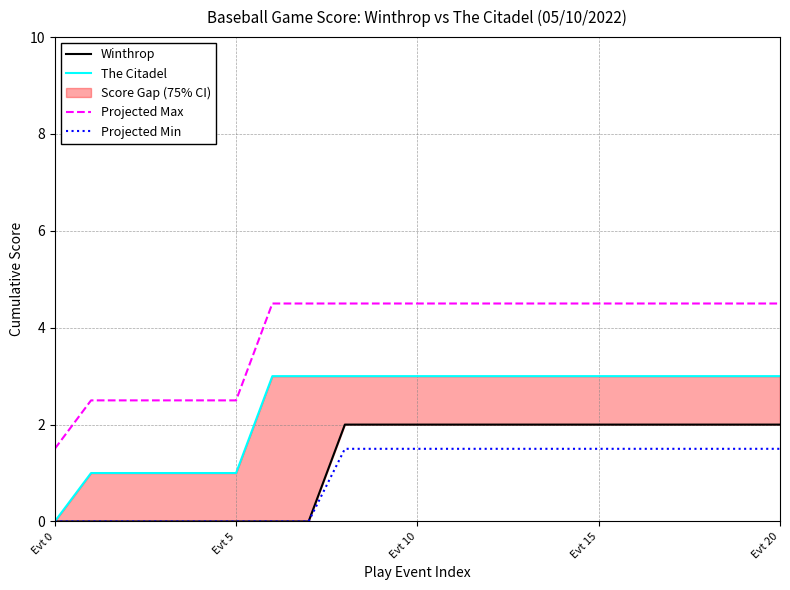

True or false: Projected Min and Projected Max intersect in this chart.

False